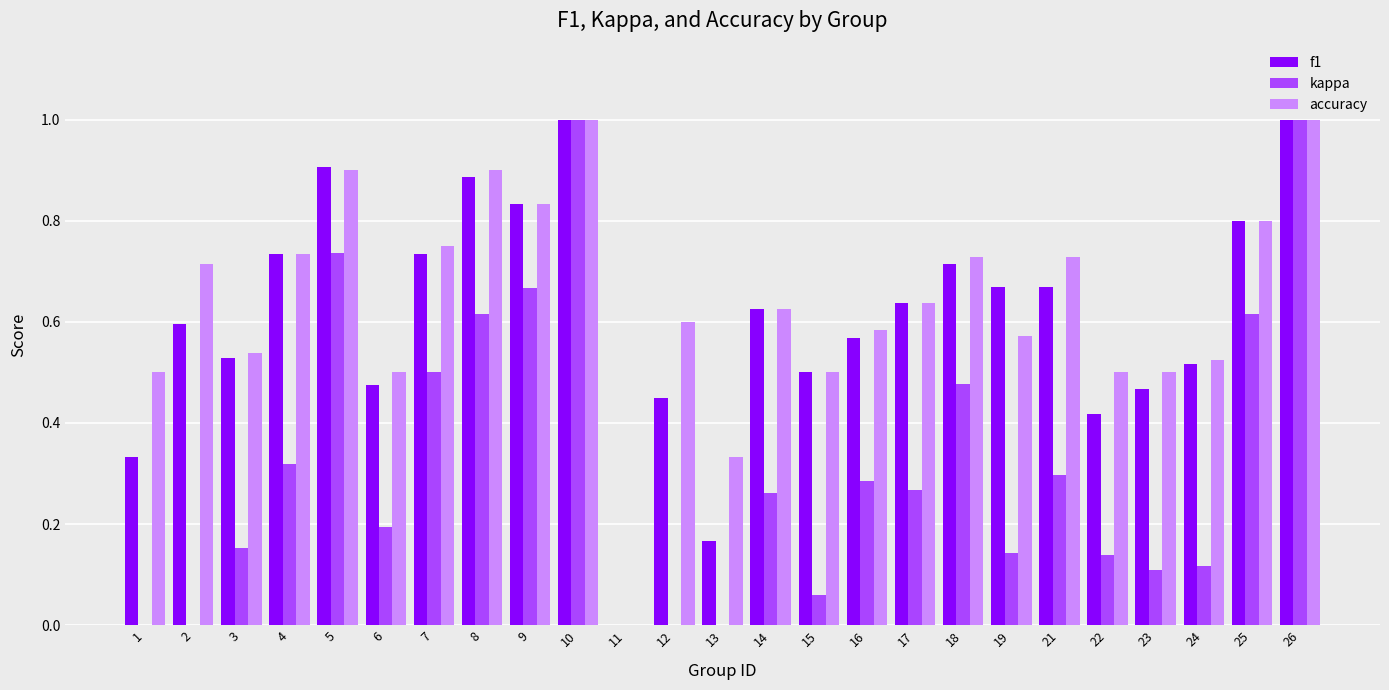

Which series changed the most between 7 and 11?

accuracy